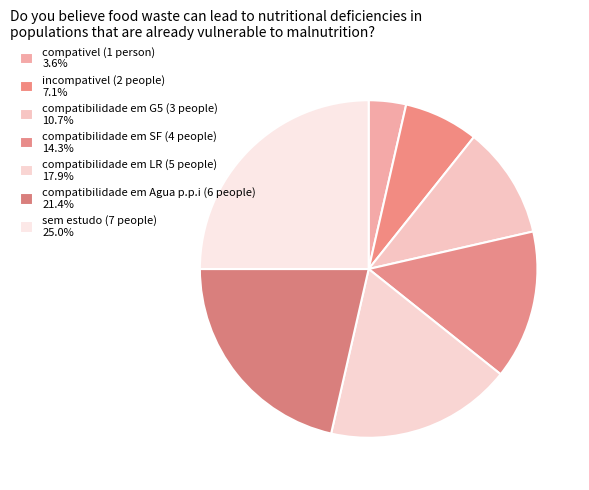

How many slices are in this pie chart?

7